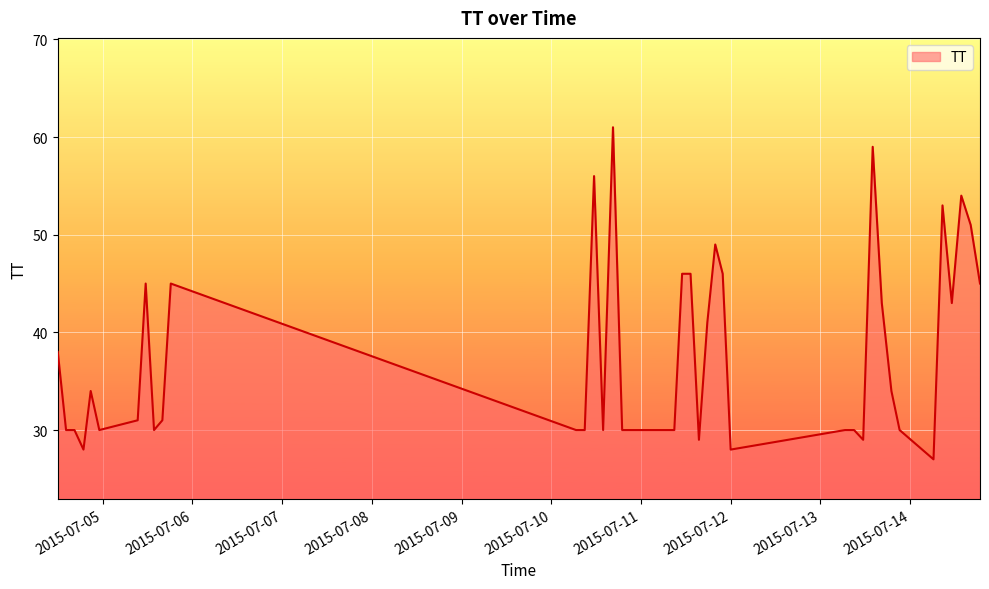

Does the chart have visible grid lines?

Yes